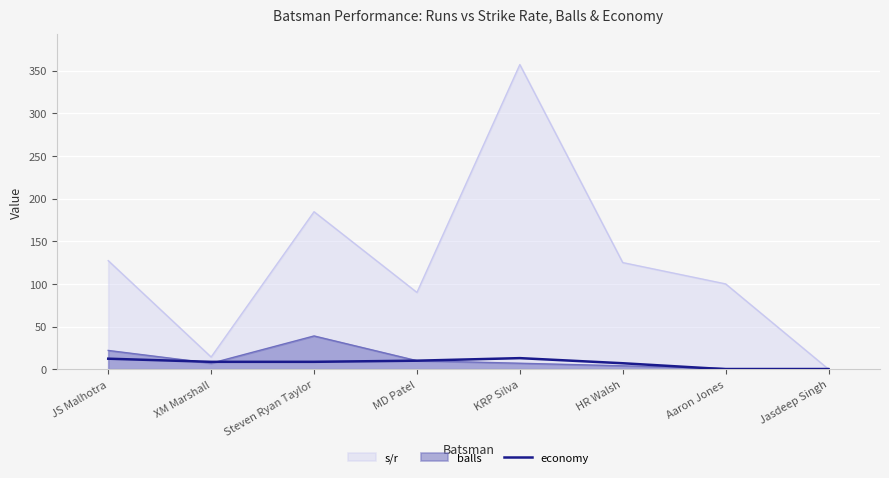

Between KRP Silva and Aaron Jones, which series saw the biggest shift?

s/r